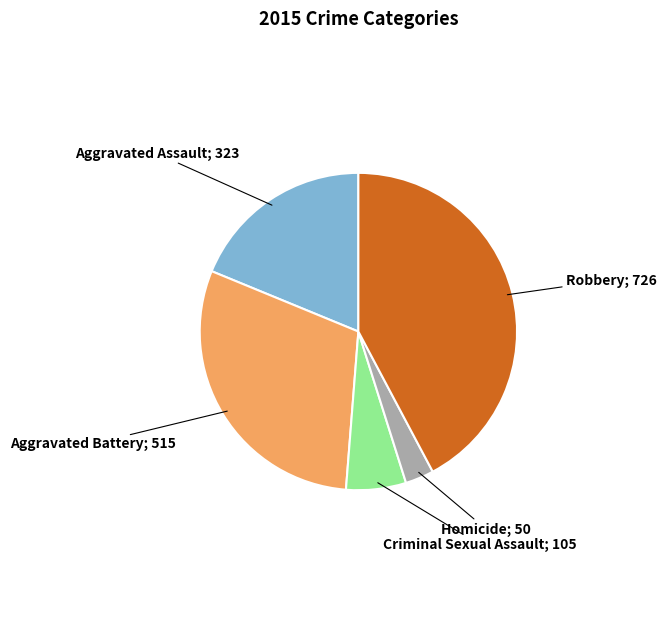

Does any single category account for the majority?

No